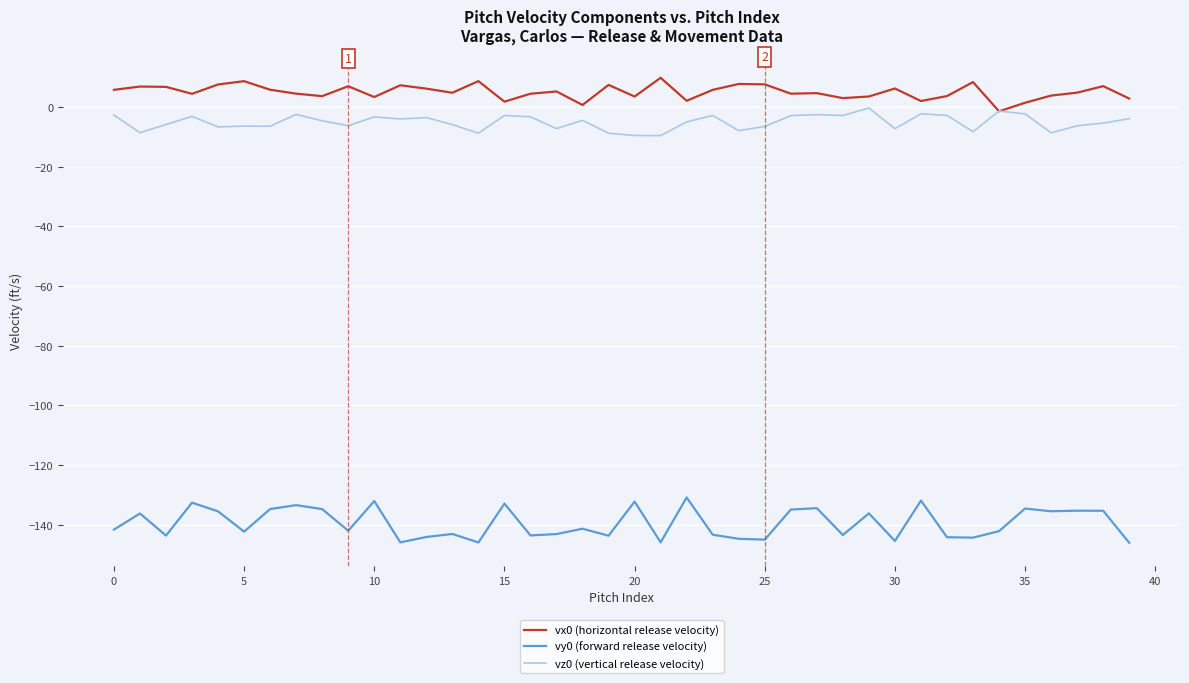

Which series has the widest spread of values?

vy0 (forward release velocity)